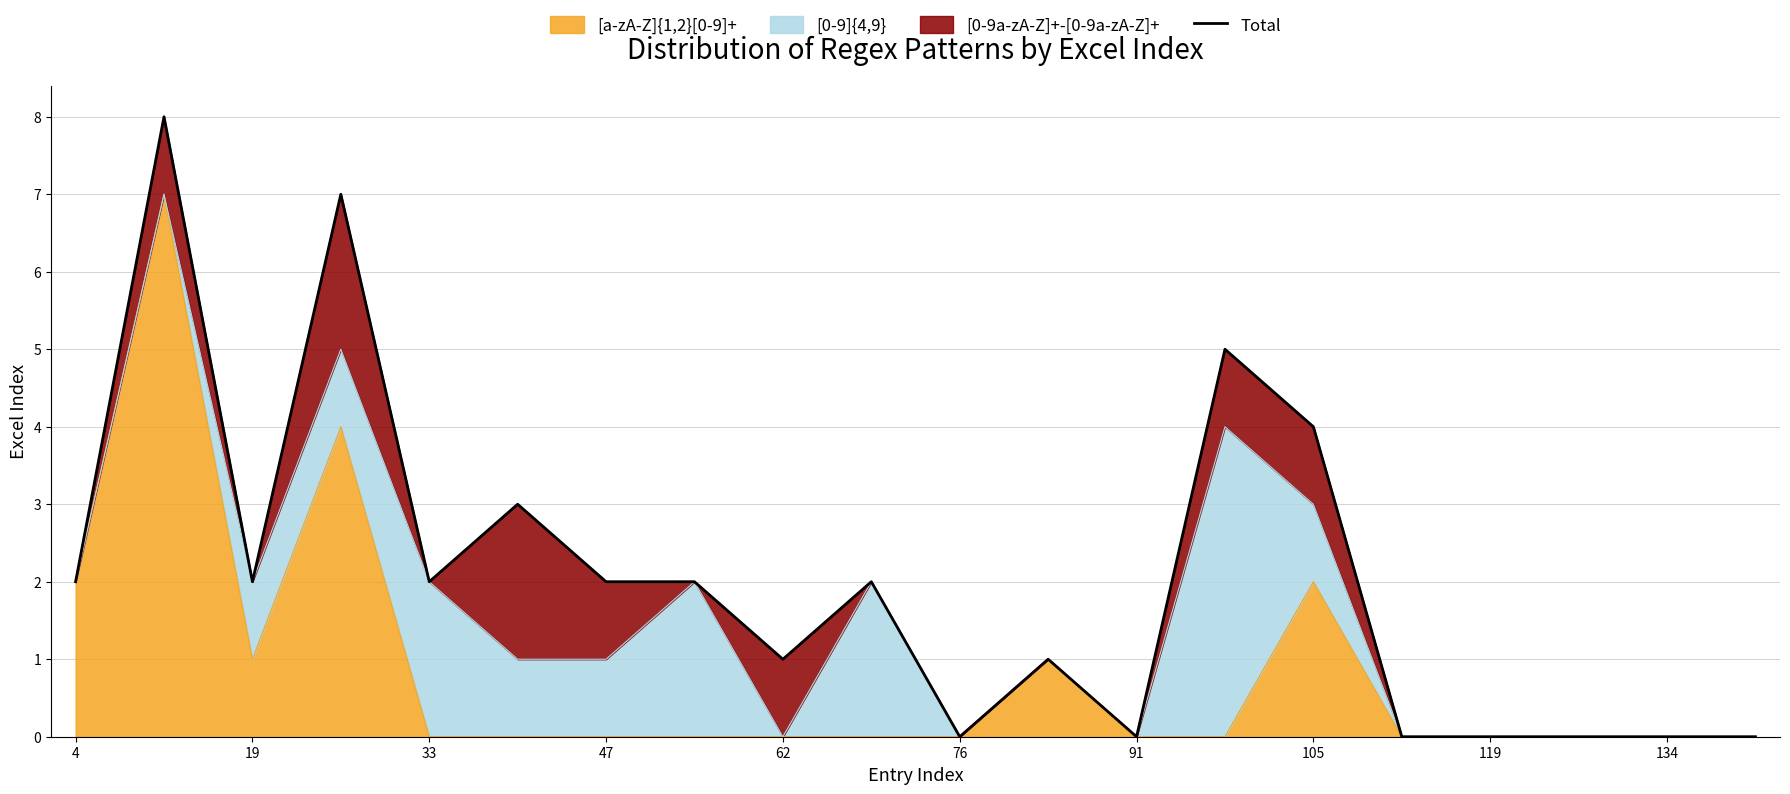

Is it true that [a-zA-Z]{1,2}[0-9]+ equals -4 at 62?

False